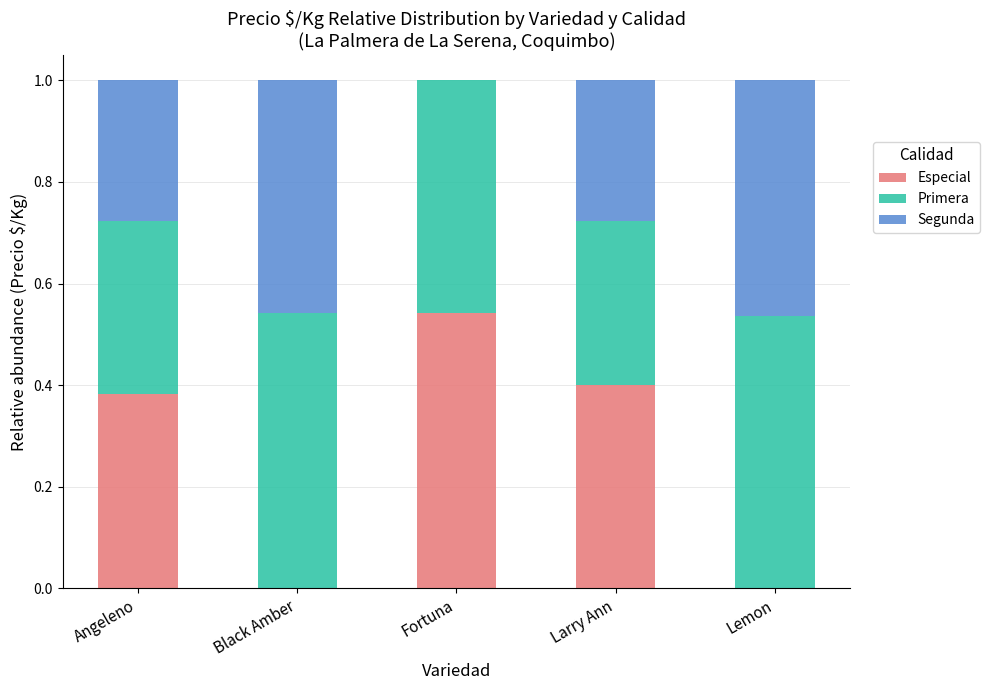

What are all the series names shown in the legend?

Especial, Primera, Segunda